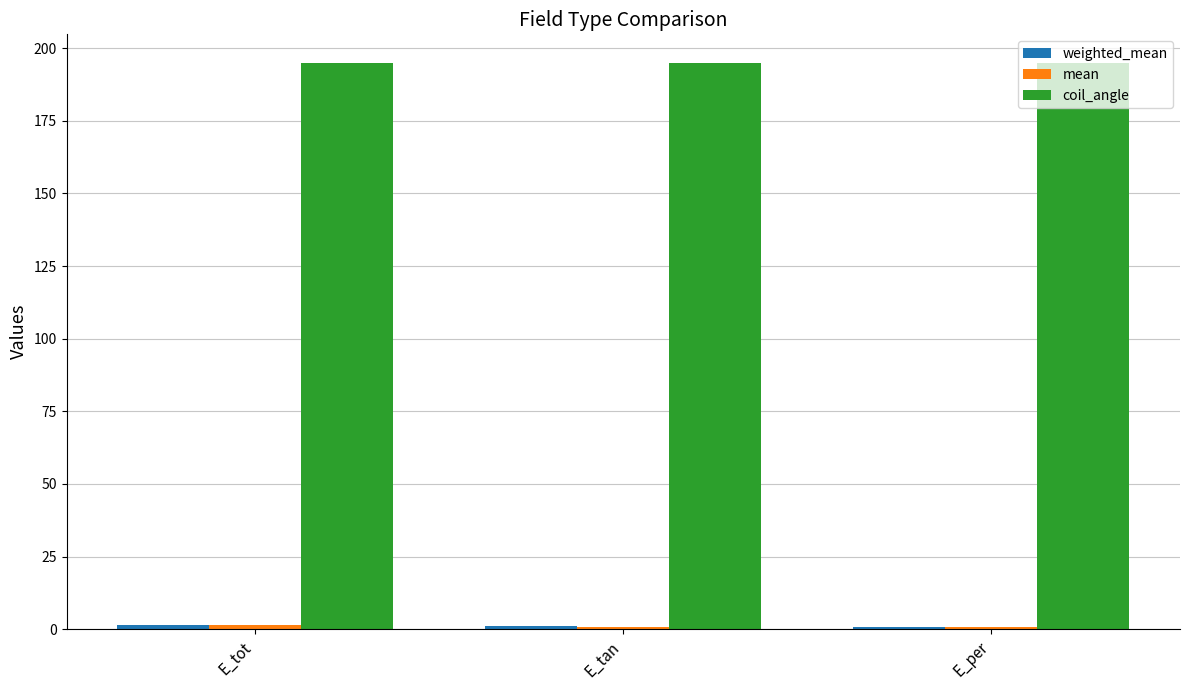

Which series has the largest total across all categories?

coil_angle